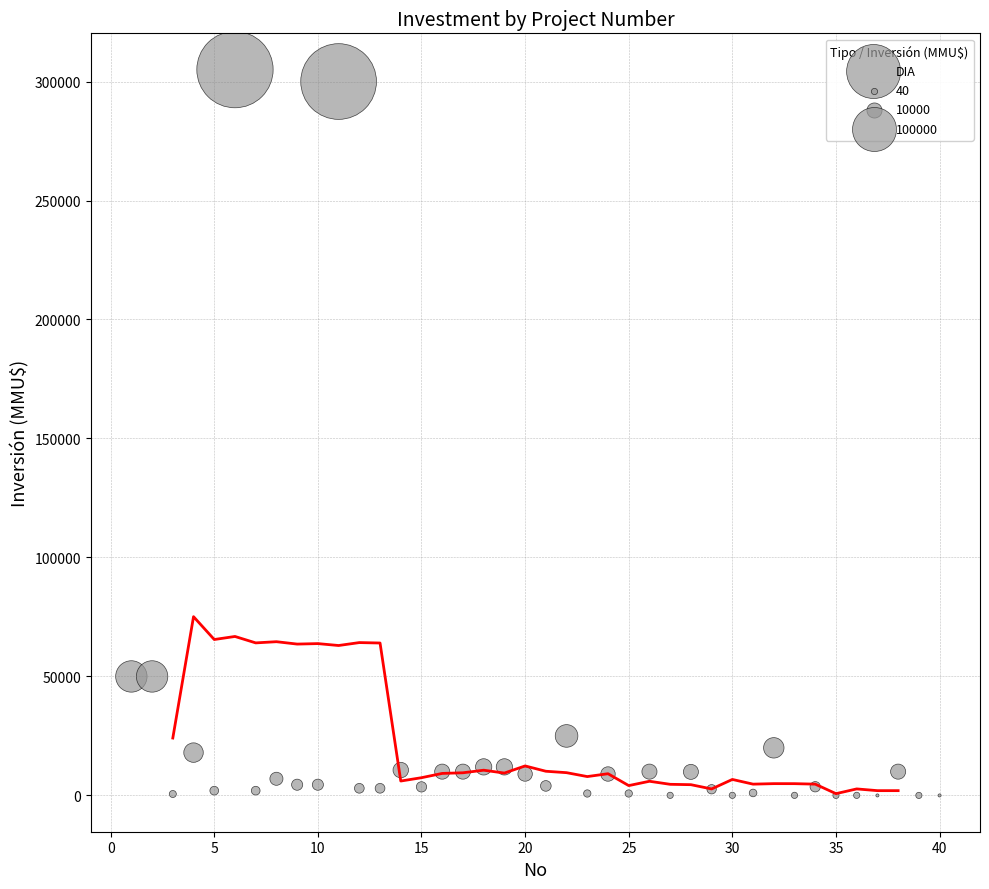

What is the range of X values (max minus min)?

39